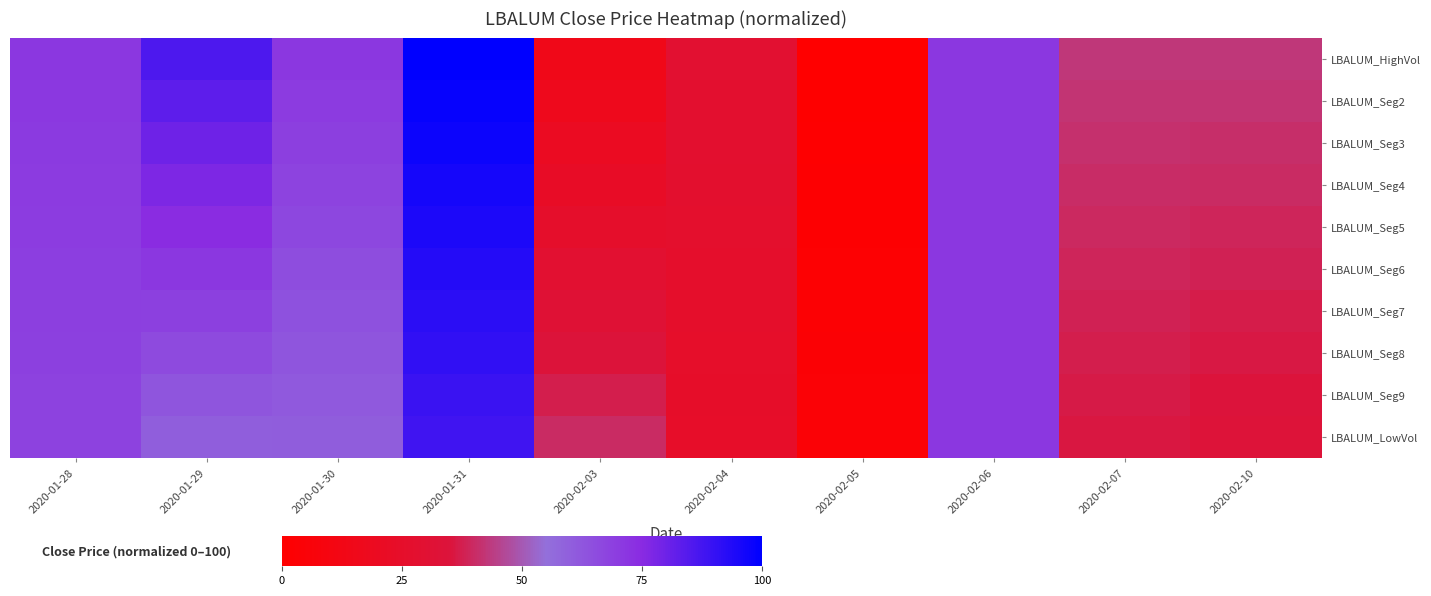

Reading left to right, extract all data points from this chart.

LBALUM_HighVol: 2020-01-28=71.4	2020-01-29=85.7	2020-01-30=71.4	2020-01-31=100.0	2020-02-03=14.3	2020-02-04=28.6	2020-02-05=0.0	2020-02-06=71.4	2020-02-07=42.9	2020-02-10=42.9
LBALUM_Seg2: 2020-01-28=71.0	2020-01-29=82.9	2020-01-30=70.2	2020-01-31=98.7	2020-02-03=17.1	2020-02-04=28.1	2020-02-05=0.5	2020-02-06=71.4	2020-02-07=42.0	2020-02-10=41.9
LBALUM_Seg3: 2020-01-28=70.7	2020-01-29=80.0	2020-01-30=68.9	2020-01-31=97.3	2020-02-03=20.0	2020-02-04=27.5	2020-02-05=0.9	2020-02-06=71.4	2020-02-07=41.2	2020-02-10=40.9
LBALUM_Seg4: 2020-01-28=70.3	2020-01-29=77.1	2020-01-30=67.7	2020-01-31=96.0	2020-02-03=22.9	2020-02-04=27.0	2020-02-05=1.4	2020-02-06=71.4	2020-02-07=40.4	2020-02-10=39.9
LBALUM_Seg5: 2020-01-28=69.9	2020-01-29=74.3	2020-01-30=66.4	2020-01-31=94.7	2020-02-03=25.7	2020-02-04=26.5	2020-02-05=1.9	2020-02-06=71.4	2020-02-07=39.6	2020-02-10=38.9
LBALUM_Seg6: 2020-01-28=69.5	2020-01-29=71.4	2020-01-30=65.2	2020-01-31=93.3	2020-02-03=28.6	2020-02-04=26.0	2020-02-05=2.3	2020-02-06=71.4	2020-02-07=38.8	2020-02-10=37.9
LBALUM_Seg7: 2020-01-28=69.1	2020-01-29=68.6	2020-01-30=63.9	2020-01-31=92.0	2020-02-03=31.4	2020-02-04=25.5	2020-02-05=2.8	2020-02-06=71.4	2020-02-07=38.0	2020-02-10=36.9
LBALUM_Seg8: 2020-01-28=68.7	2020-01-29=65.7	2020-01-30=62.7	2020-01-31=90.6	2020-02-03=34.3	2020-02-04=25.0	2020-02-05=3.2	2020-02-06=71.4	2020-02-07=37.2	2020-02-10=35.9
LBALUM_Seg9: 2020-01-28=68.4	2020-01-29=62.9	2020-01-30=61.4	2020-01-31=89.3	2020-02-03=37.1	2020-02-04=24.4	2020-02-05=3.7	2020-02-06=71.4	2020-02-07=36.4	2020-02-10=35.0
LBALUM_LowVol: 2020-01-28=68.0	2020-01-29=60.0	2020-01-30=60.2	2020-01-31=88.0	2020-02-03=40.0	2020-02-04=23.9	2020-02-05=4.2	2020-02-06=71.4	2020-02-07=35.6	2020-02-10=34.0